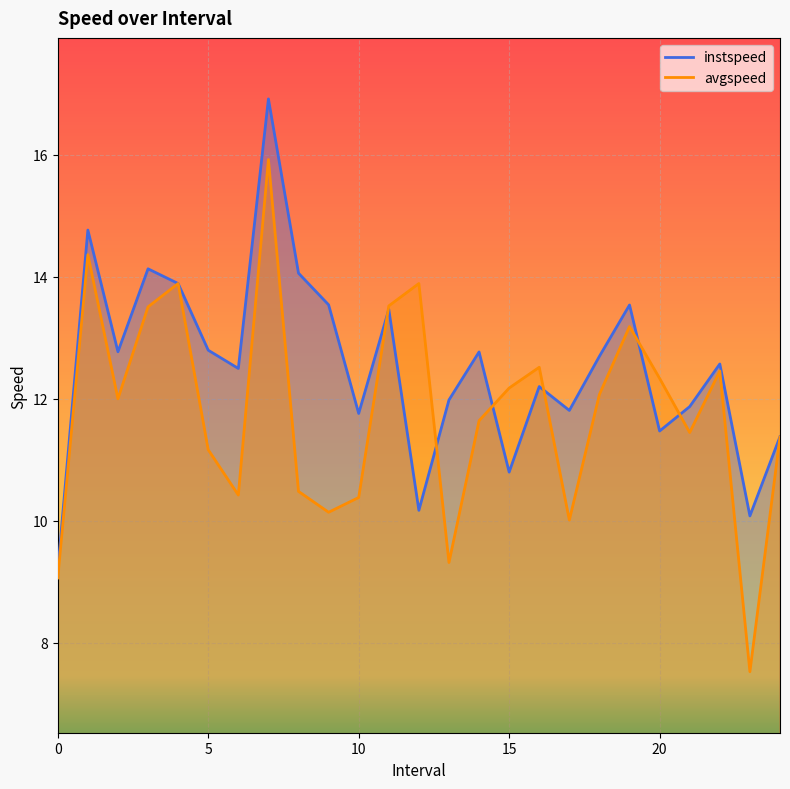

At which label does instspeed first exceed 12?

1.0